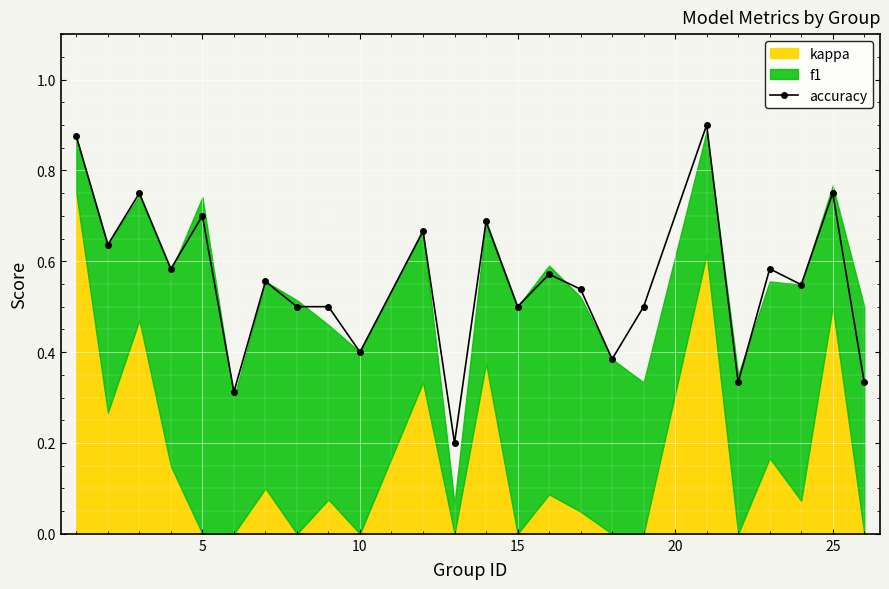

True or false: accuracy has more than 2 points higher than both neighbors.

True